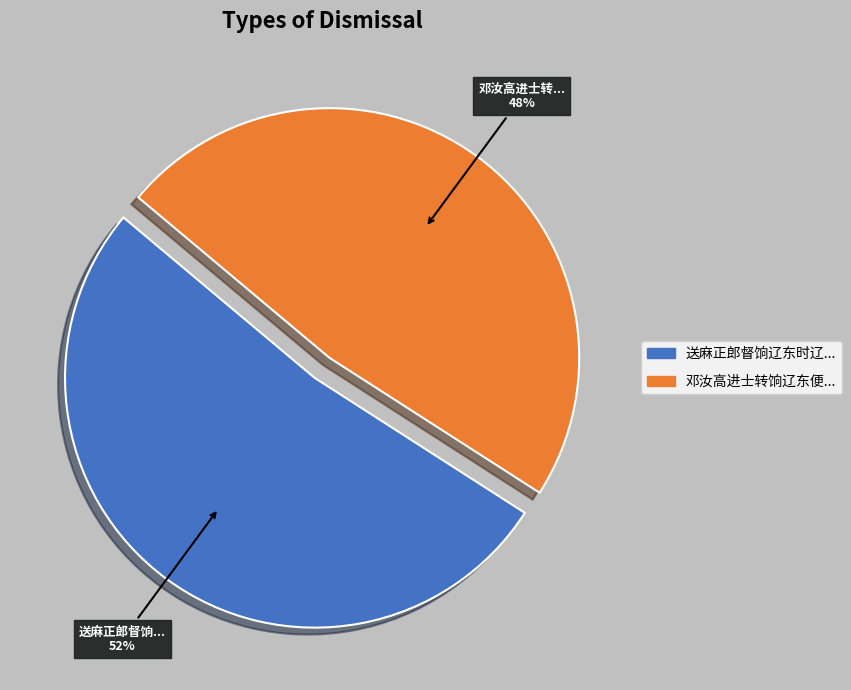

The 送麻正郎督饷辽东时辽东大饥 slice represents 52% of the pie. True or false?

True